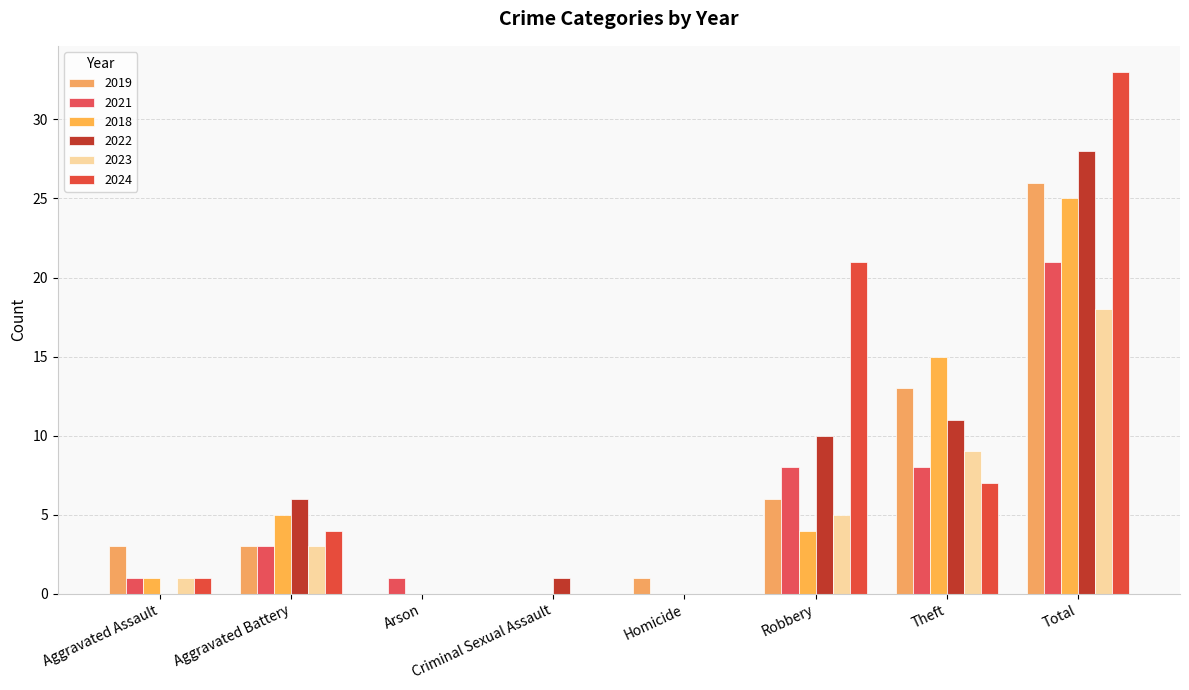

Which category has the lowest value across all series?

Arson